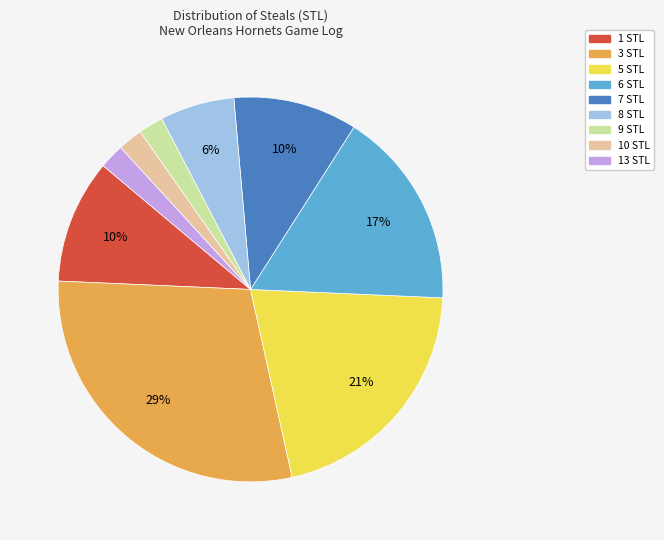

True or false: 3 STL accounts for 29% of the total.

True